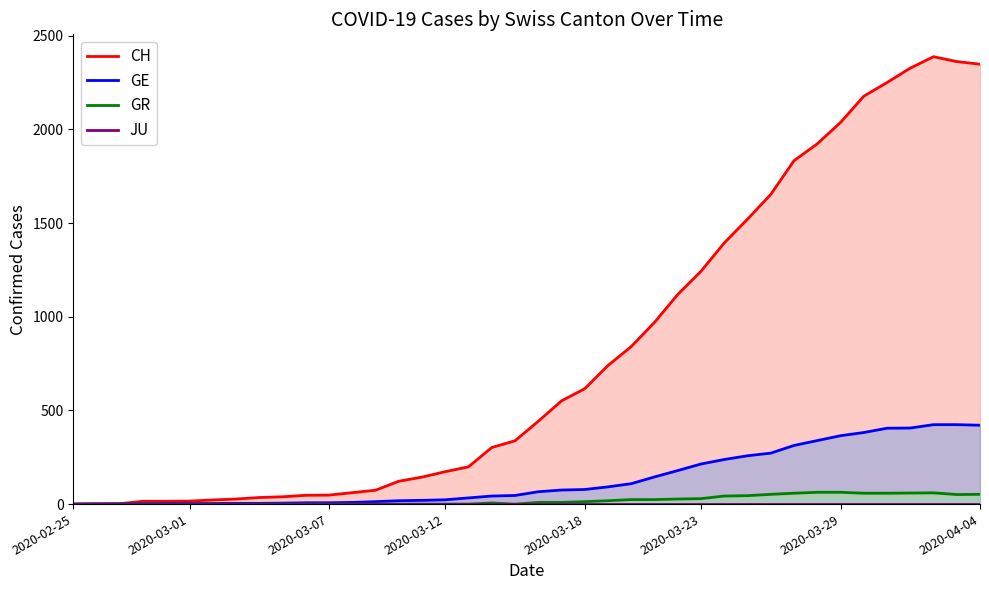

Which series has the largest total across all categories?

CH